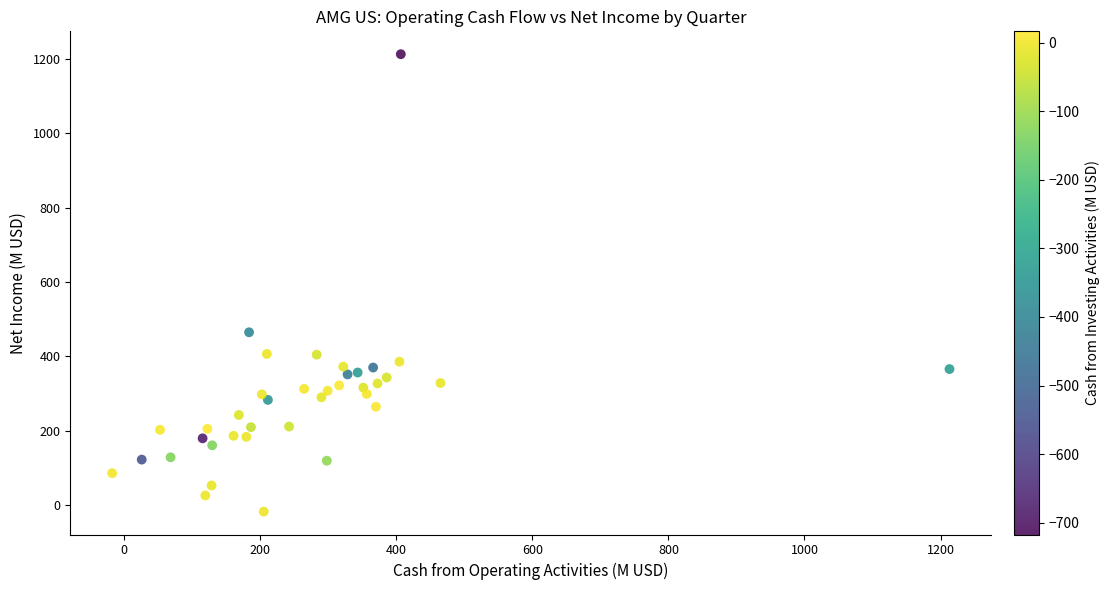

What Y value in the scatter plot is closest to 597?

464.8